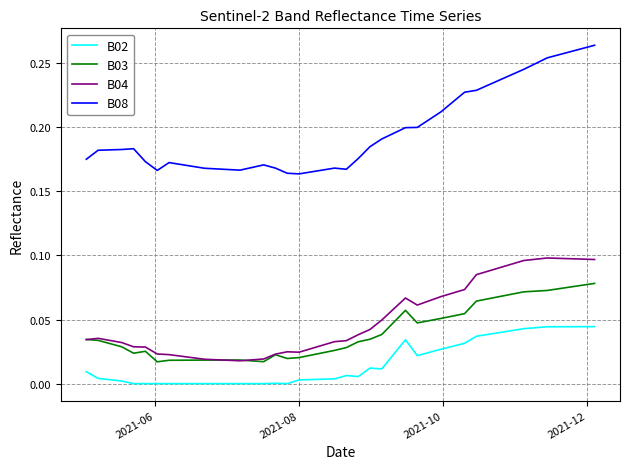

Which series has the largest total across all categories?

B08